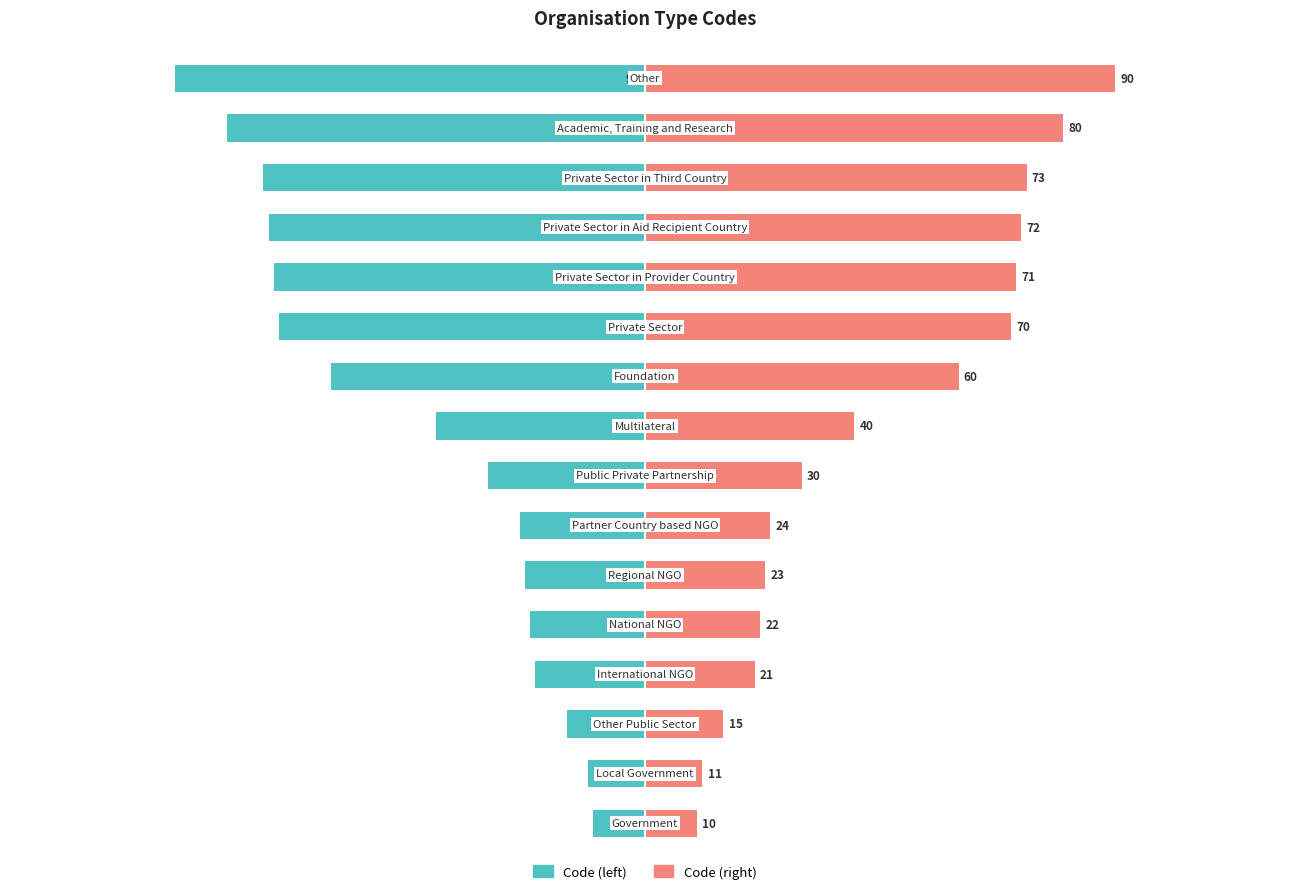

Does the chart contain any negative values?

Yes